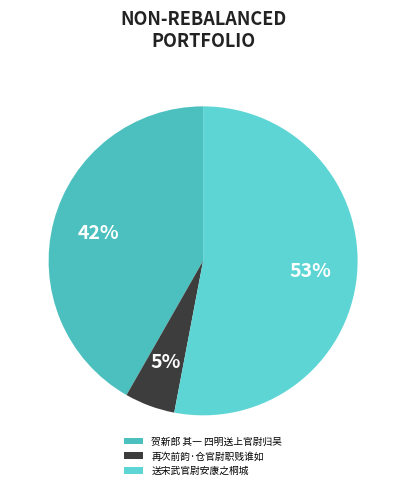

Which slice represents more than half of the pie?

送宋武官尉安康之桐城